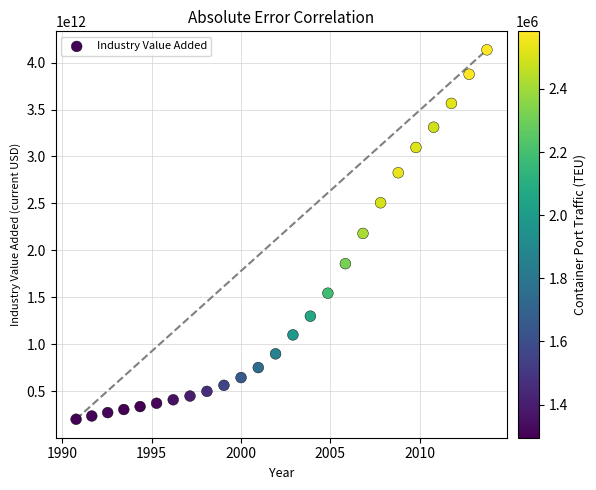

What is the range of X values (max minus min)?

23.0